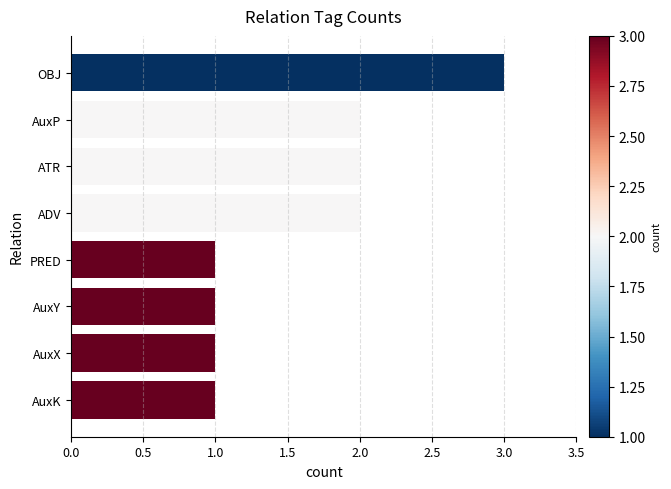

What is the ratio of the value at ATR to the value at AuxX?

2.0